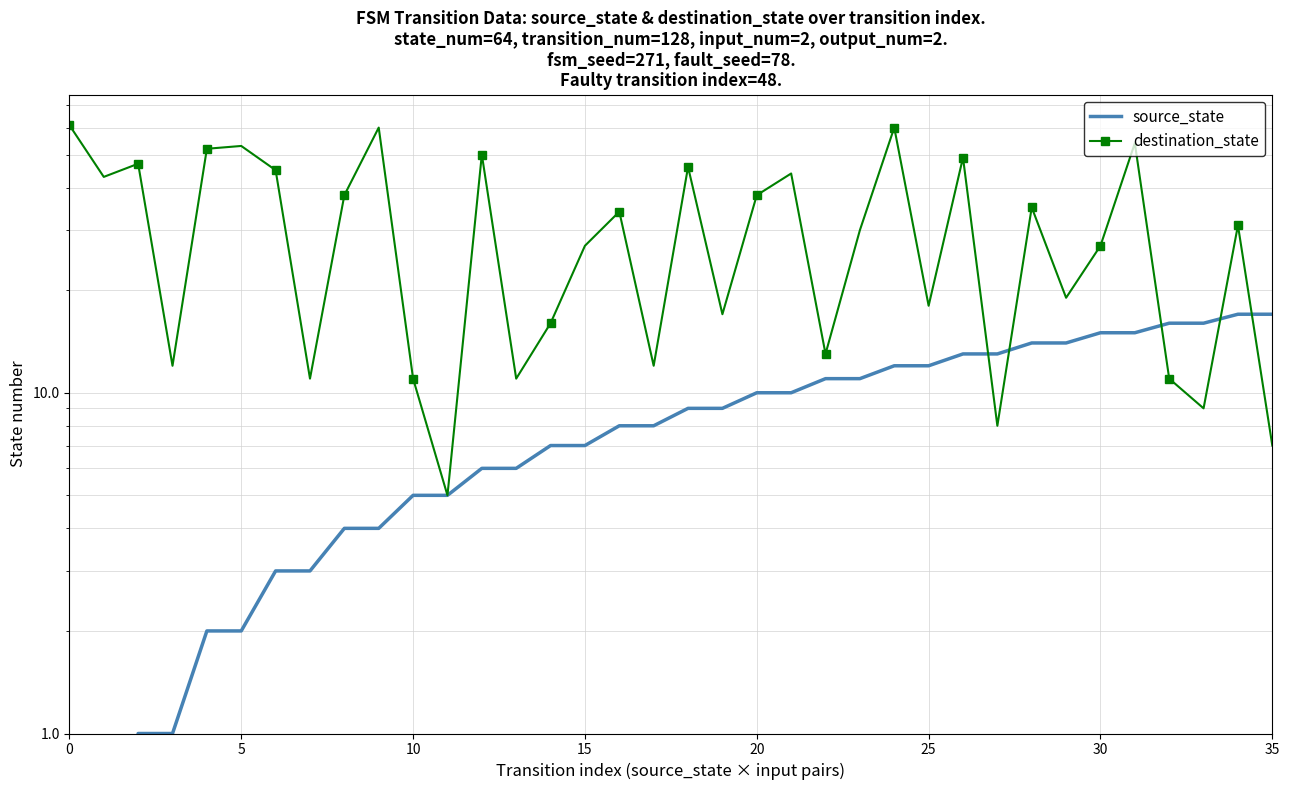

Which has a higher value, 35 or 9?

35